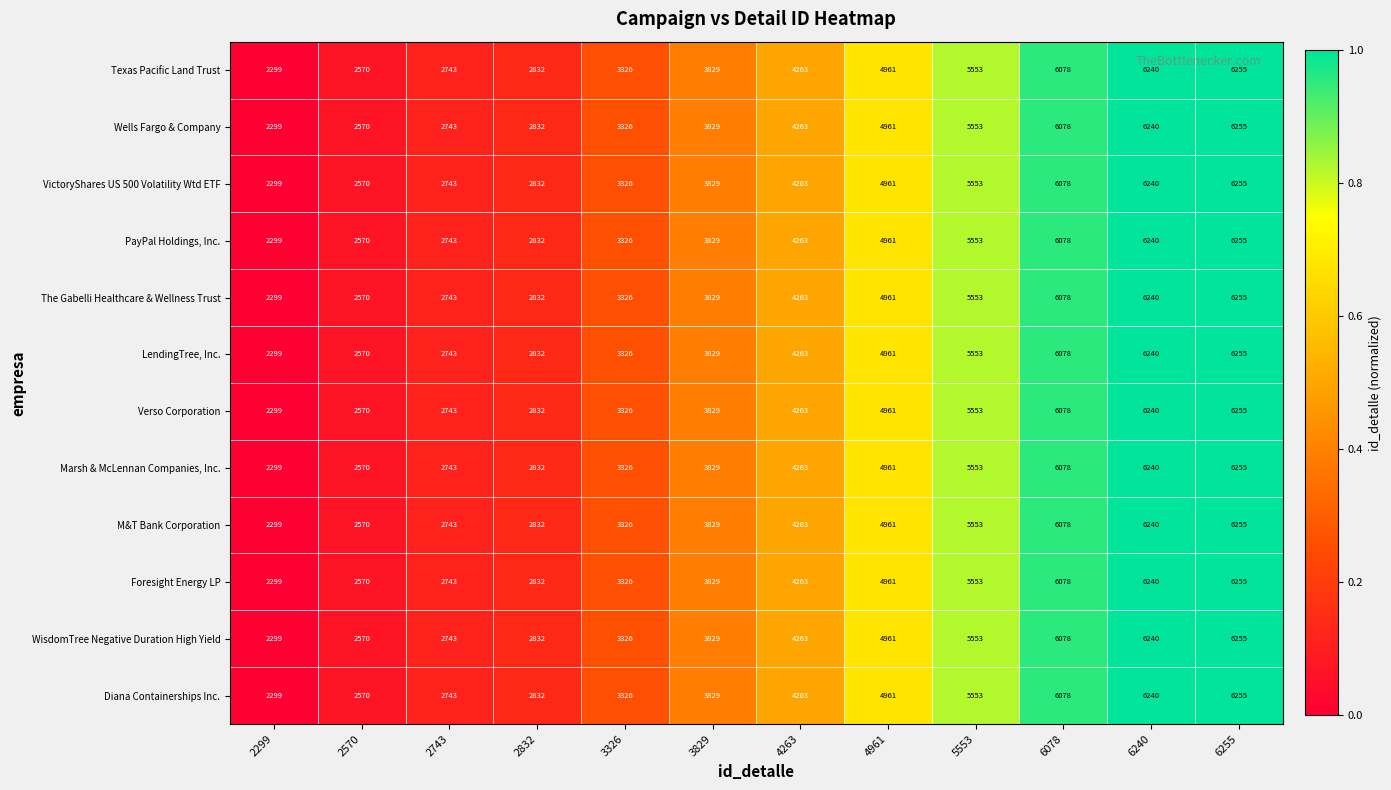

What is the total value across all series at 5553?

66636